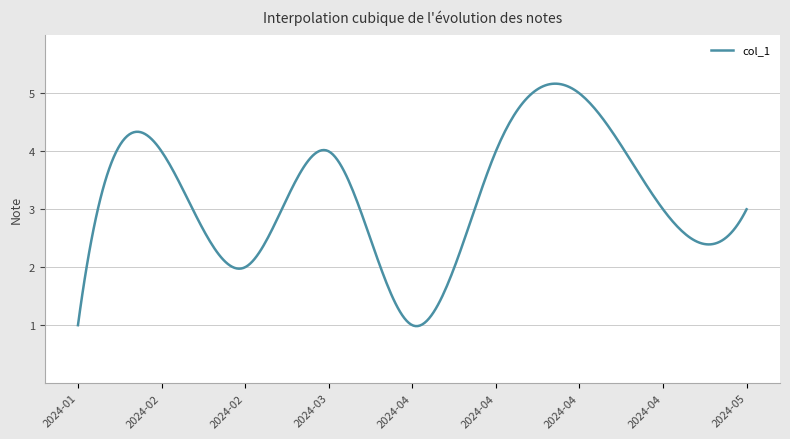

What is the greatest value displayed?

5.2